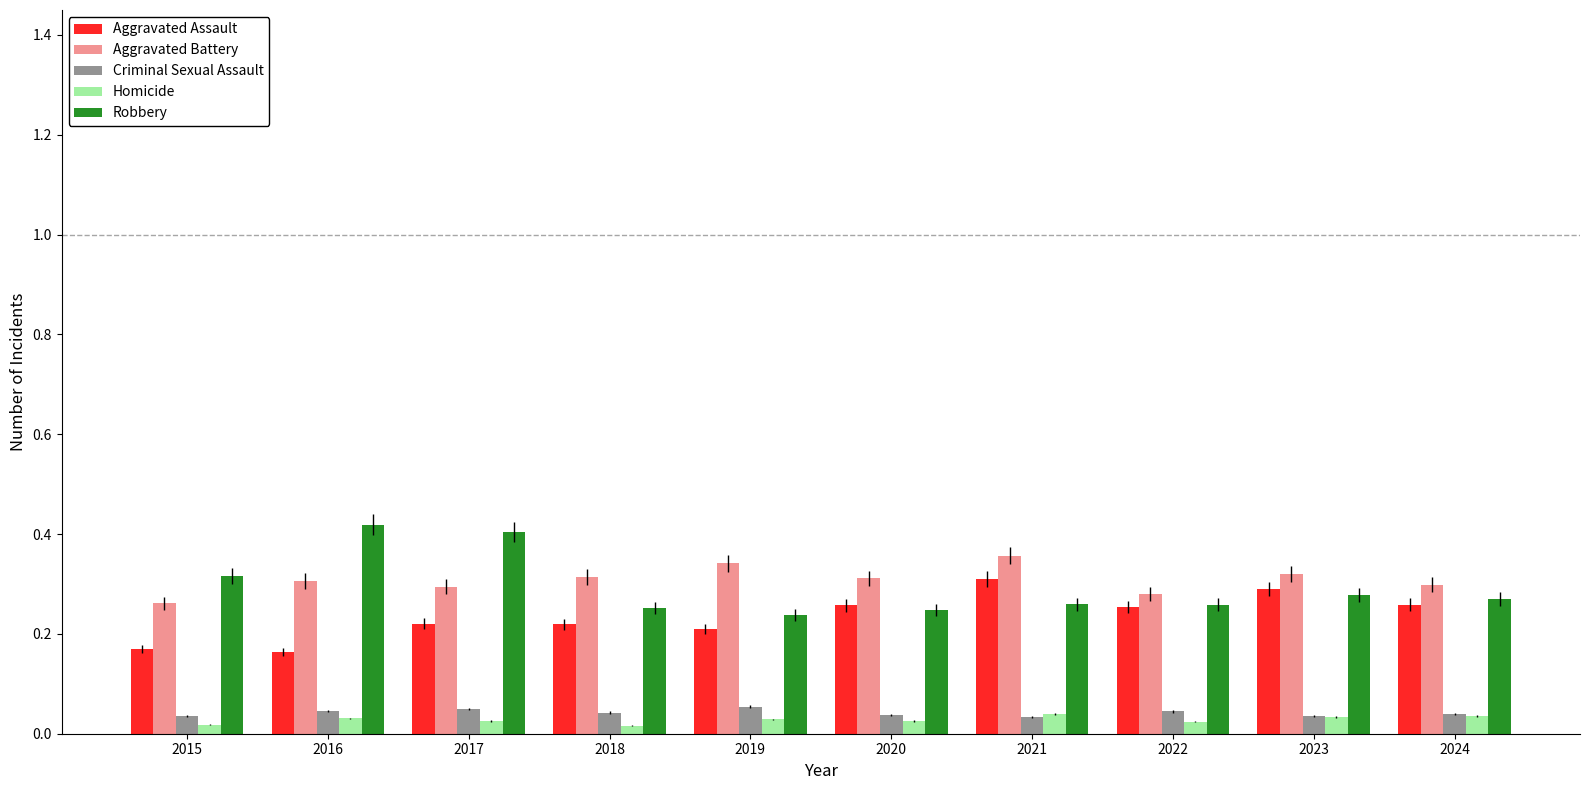

How many groups of bars are there?

10